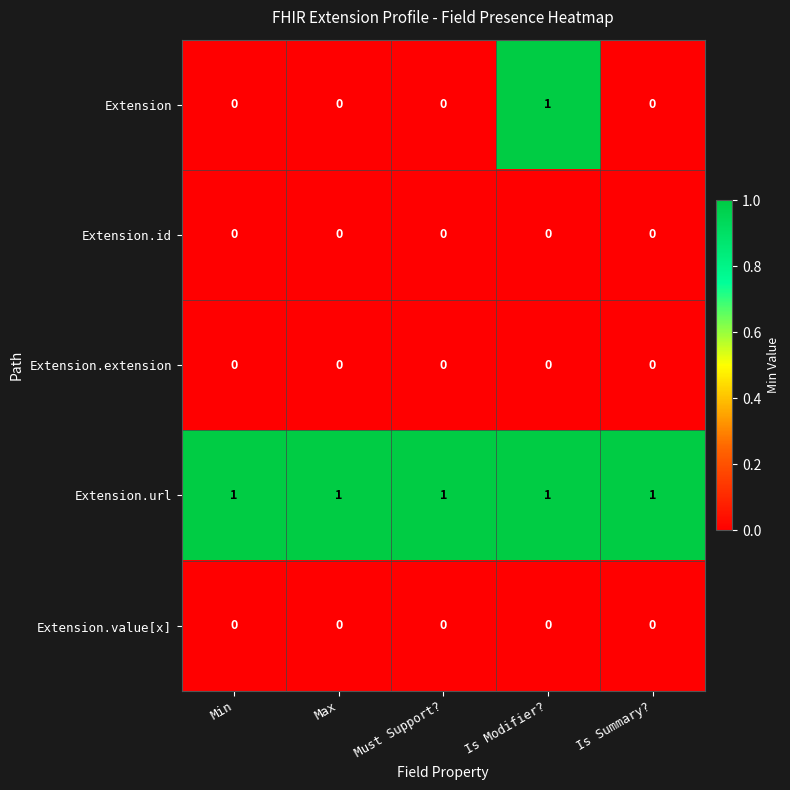

Reading left to right, list all the values displayed in this chart.

Extension: 0	0	0	1	0
Extension.id: 0	0	0	0	0
Extension.extension: 0	0	0	0	0
Extension.url: 1	1	1	1	1
Extension.value[x]: 0	0	0	0	0